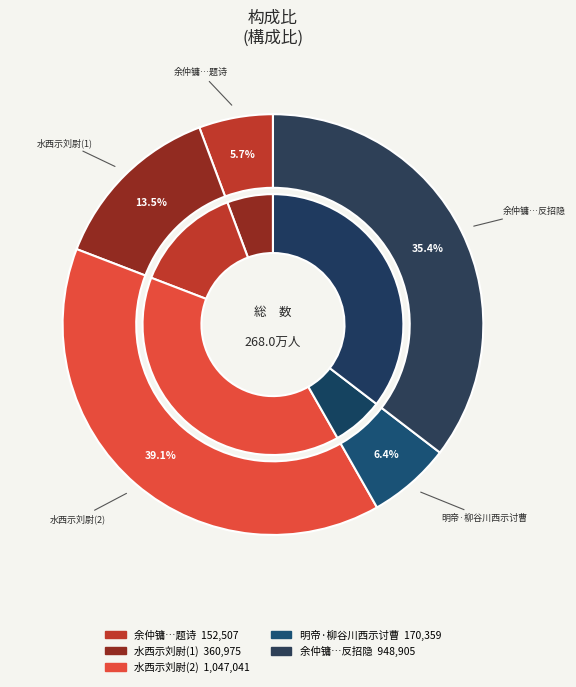

True or false: 水西示刘尉 accounts for 39% of the total.

True